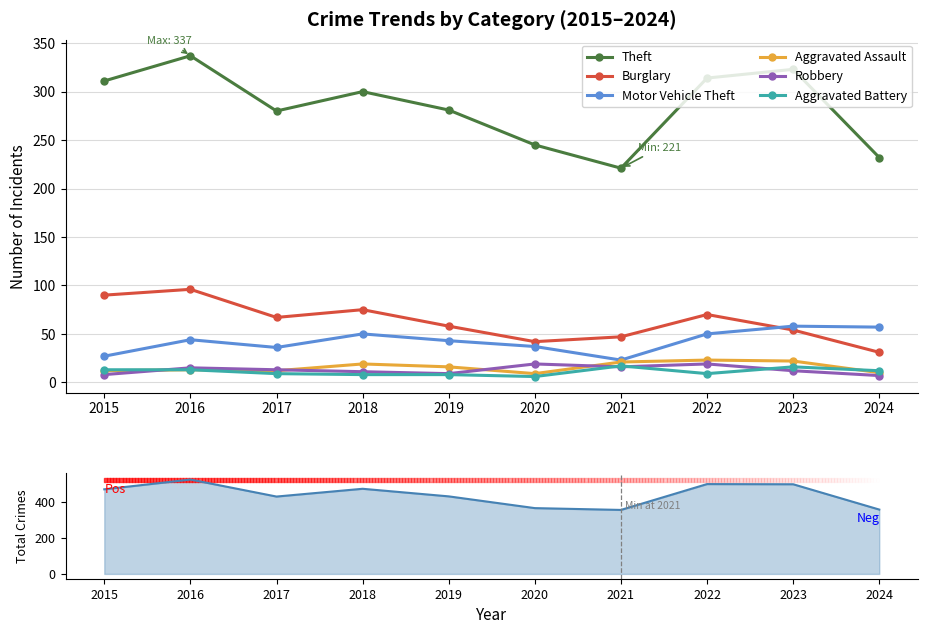

Is this an area chart (filled region under the line)?

No